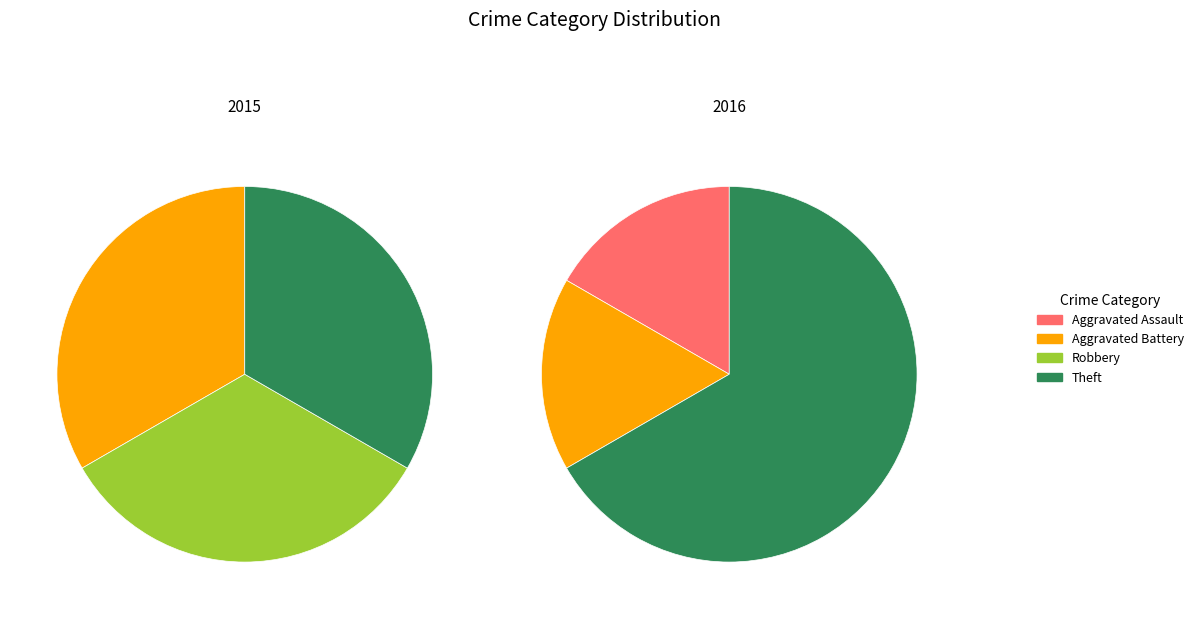

How many segments does this pie chart have?

4